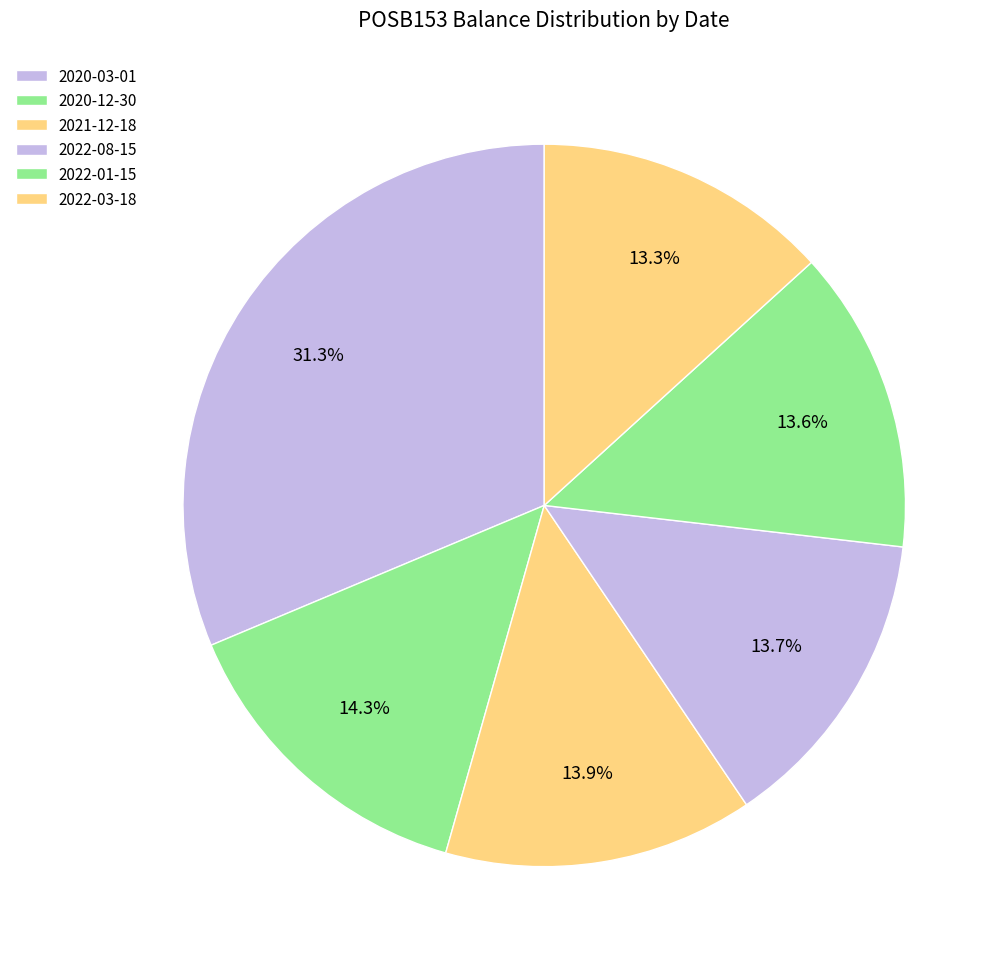

How many slices are in this pie chart?

6